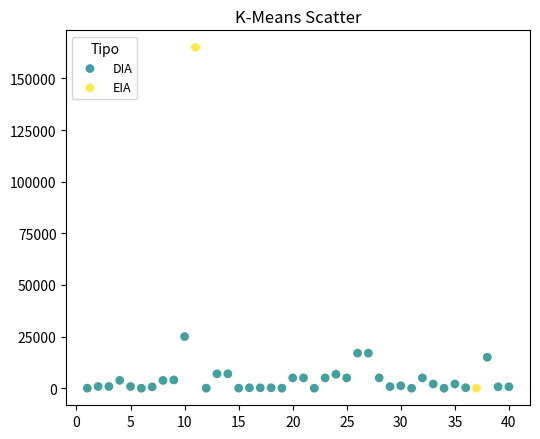

What are all the series names shown in the legend?

DIA, EIA